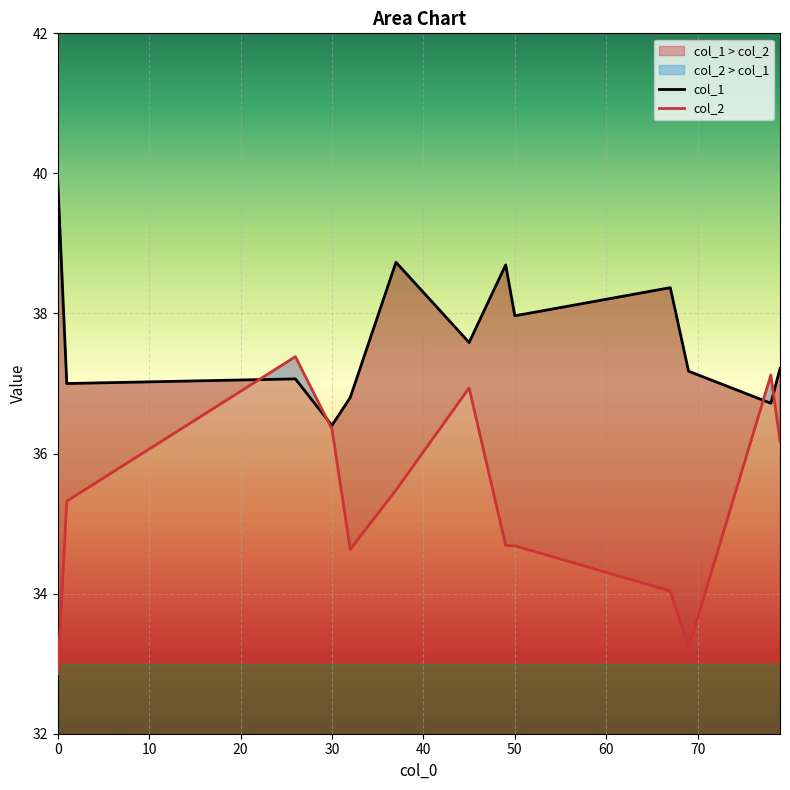

What is the highest value of the col_1 series?

39.9